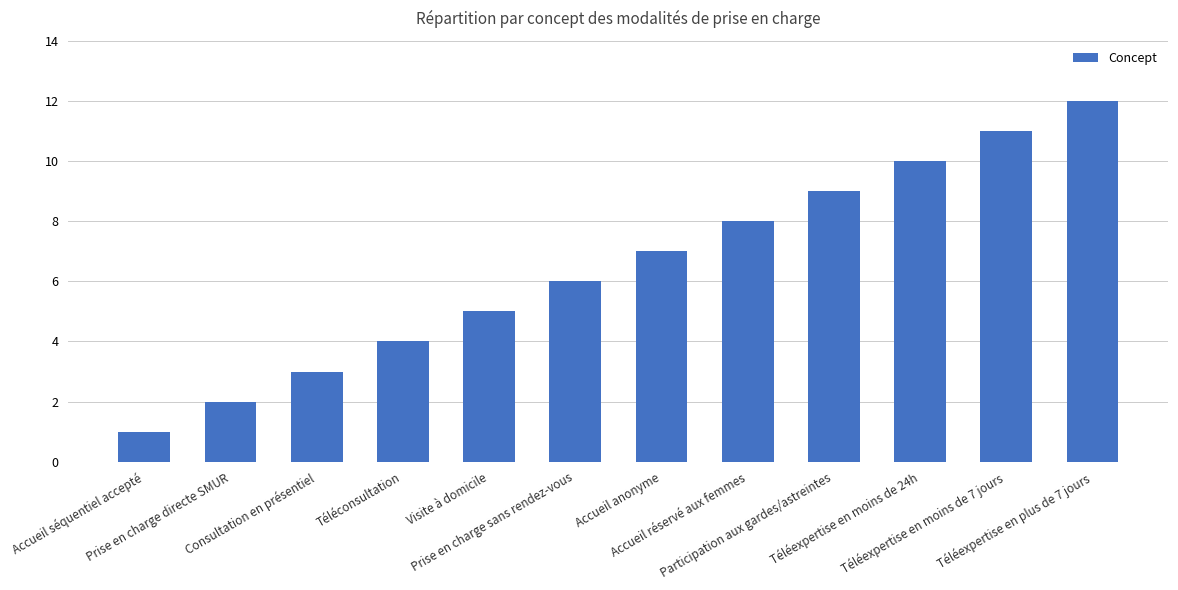

Reading right to left, transcribe all the data shown in this chart.

12	11	10	9	8	7	6	5	4	3	2	1